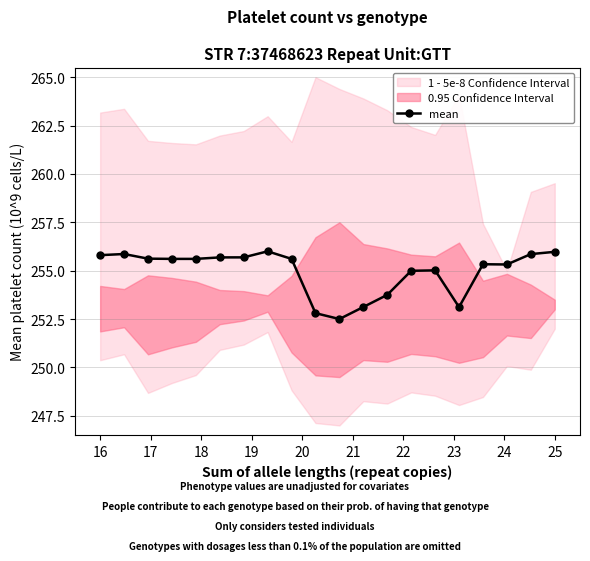

What is the minimum value shown in the chart?

252.5